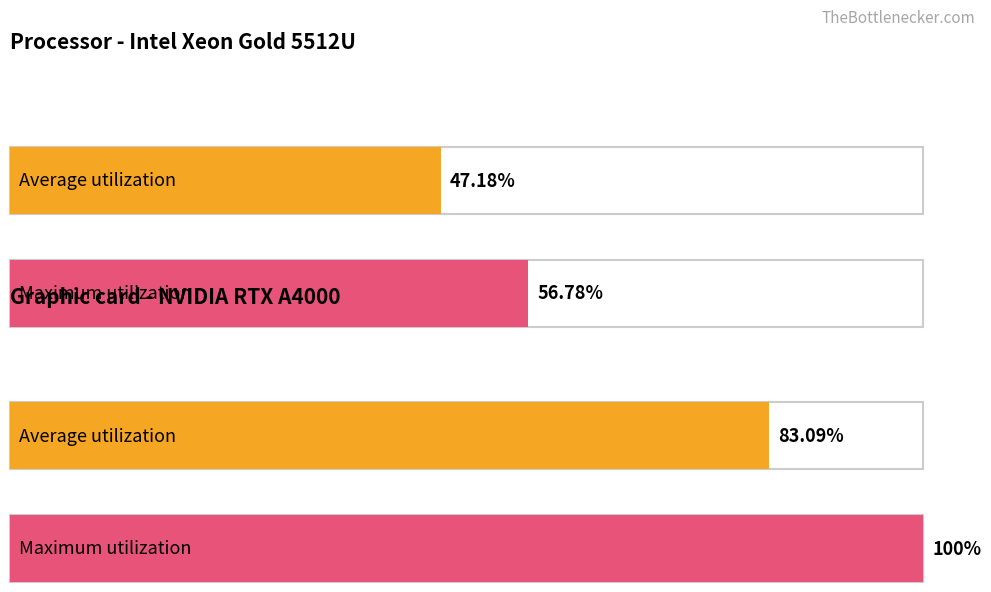

How many values in Average utilization are above zero?

2